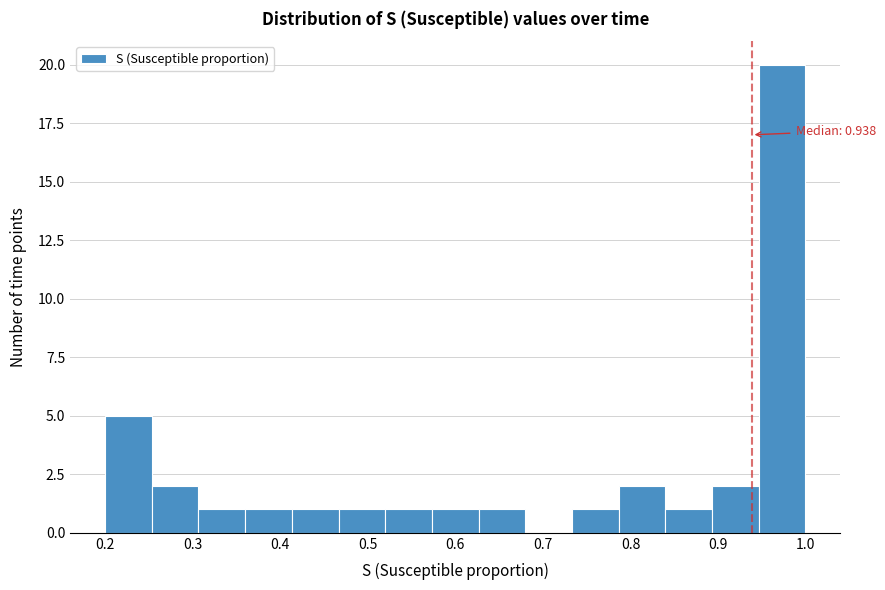

Over which range of the x-axis is the bar tallest?

0.95 to 1.00